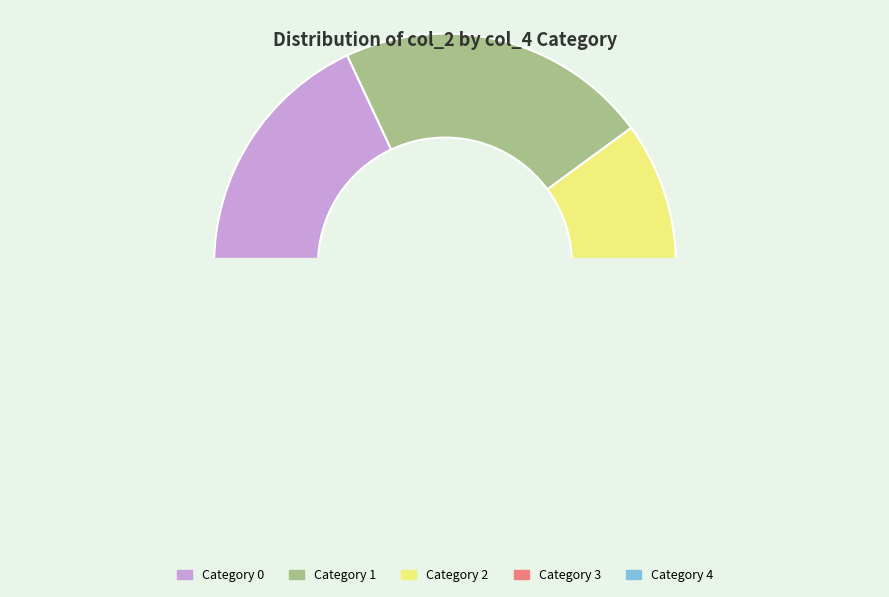

Which category has the biggest portion of the pie?

1